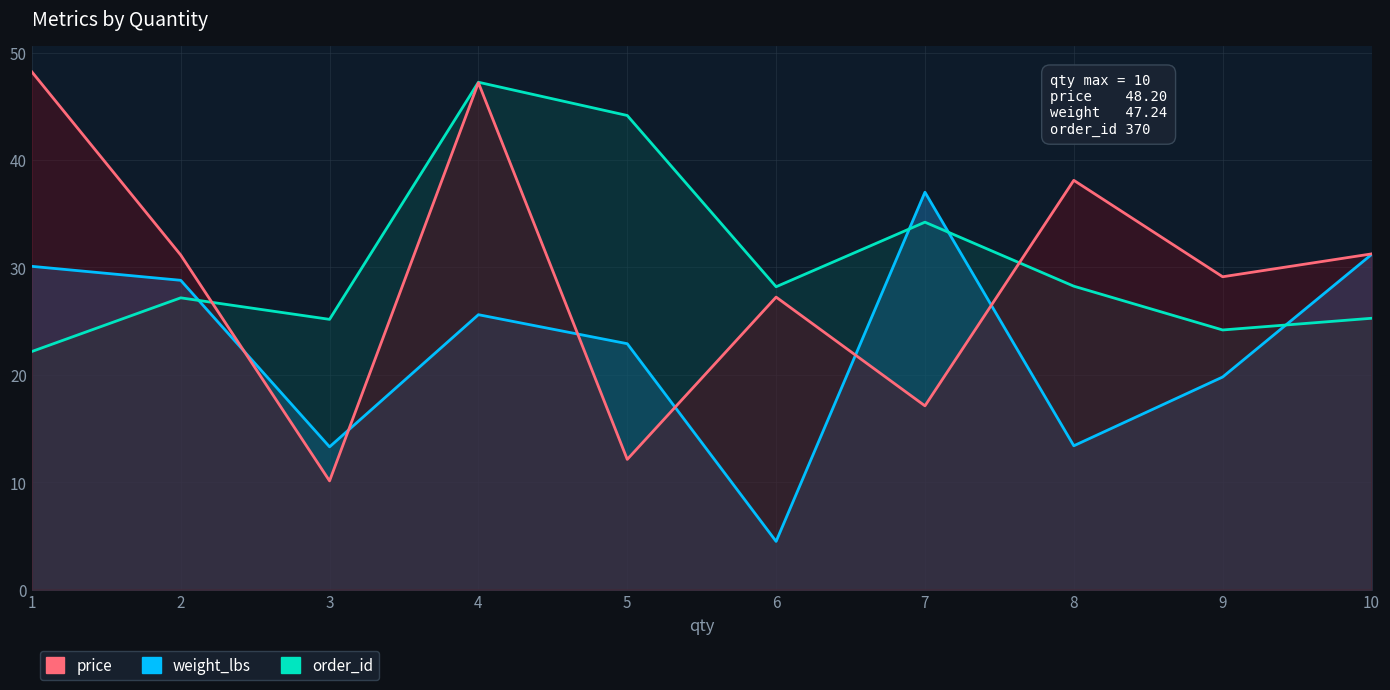

Does the chart have visible grid lines?

Yes